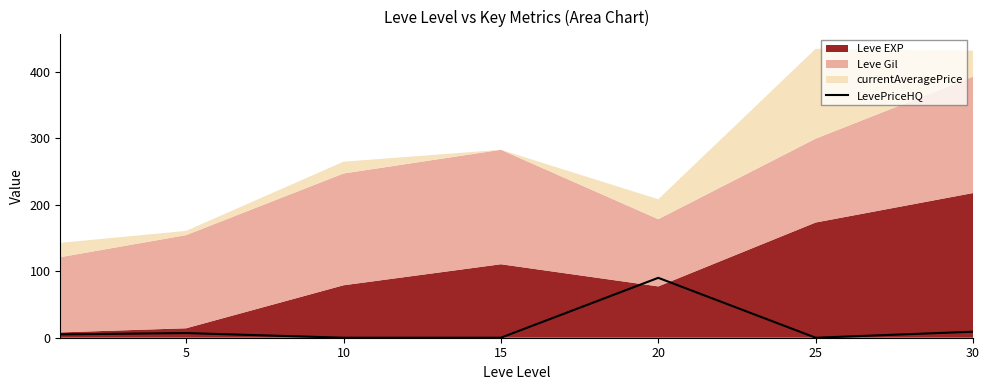

Which category has the highest value in the LevePriceHQ series?

20